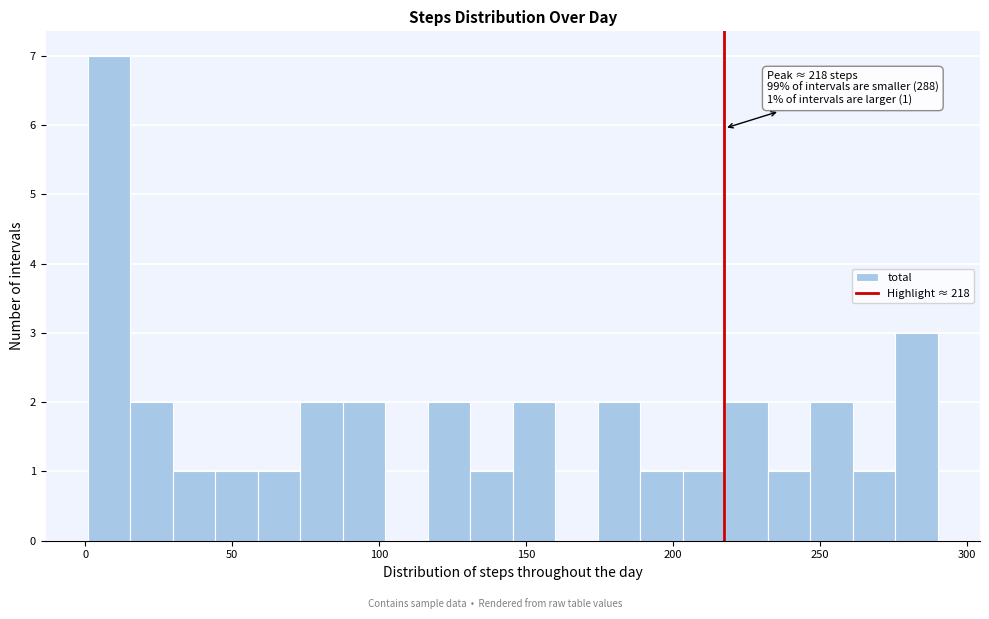

Around what value on the x-axis is the tallest bar? Give the approximate position of its centre, as read against the axis.

10